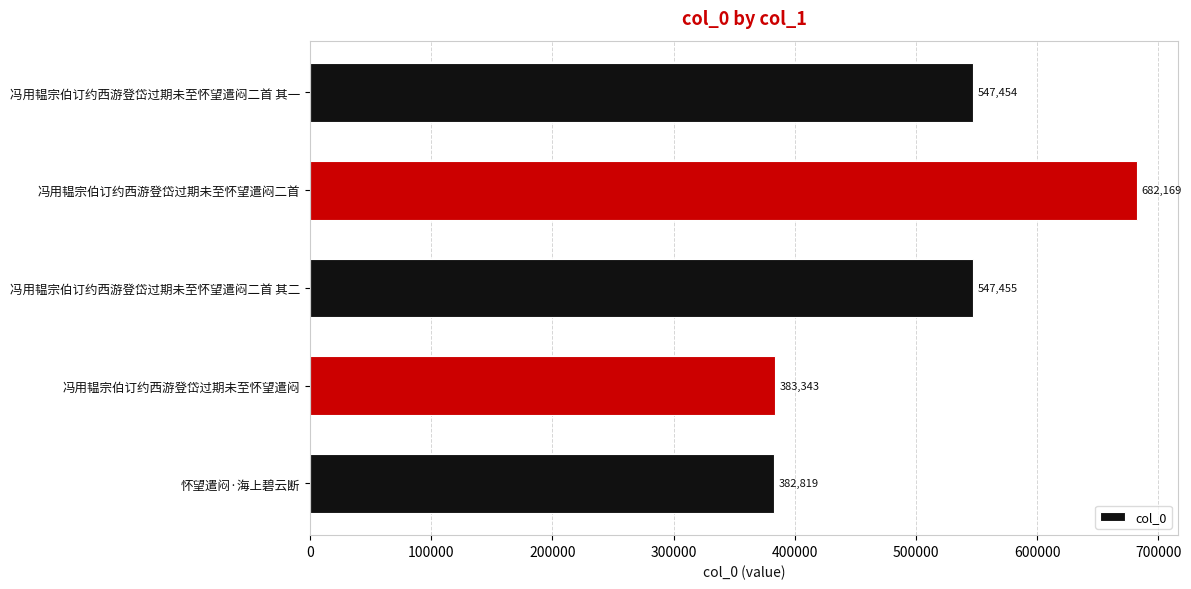

Reading bottom to top, extract all data points from this chart.

怀望遣闷·海上碧云断=382819	冯用韫宗伯订约西游登岱过期未至怀望遣闷=383343	冯用韫宗伯订约西游登岱过期未至怀望遣闷二首 其二=547455	冯用韫宗伯订约西游登岱过期未至怀望遣闷二首=682169	冯用韫宗伯订约西游登岱过期未至怀望遣闷二首 其一=547454